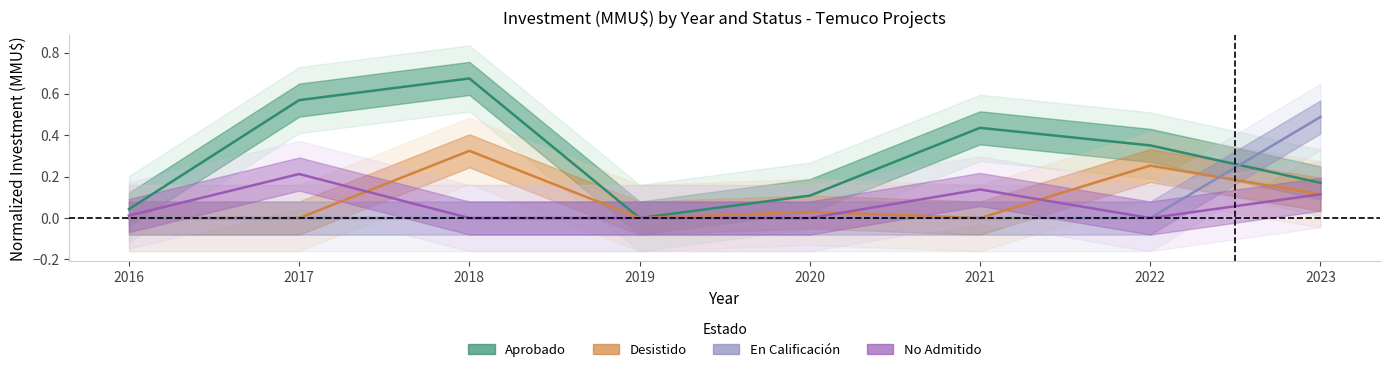

True or false: Desistido has a value of 0.2 at 2023.

False